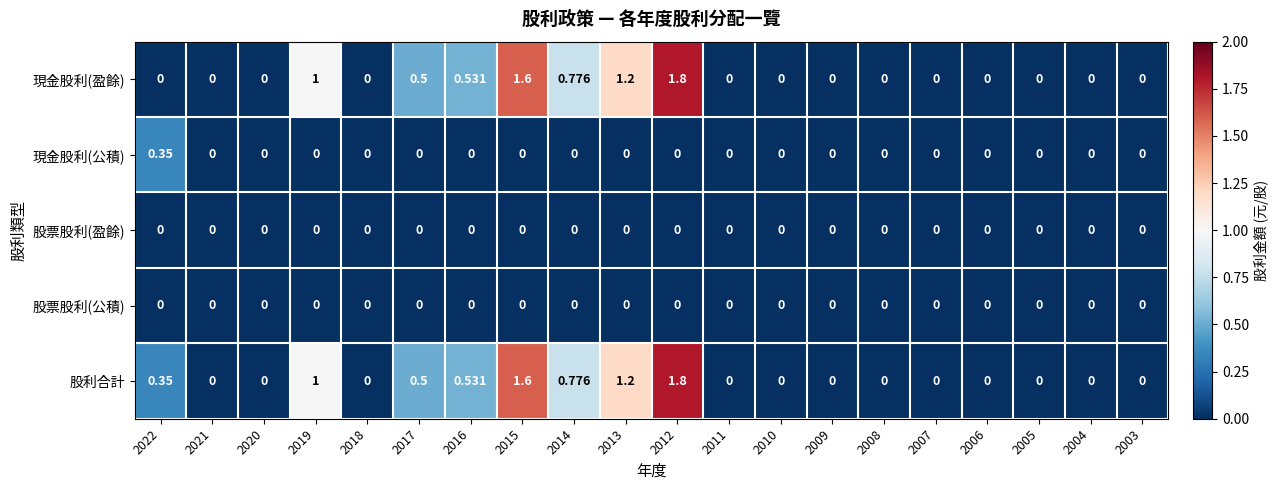

Is the value of 現金股利(公積) at 2015 greater than the value of 股利合計 at 2012?

No